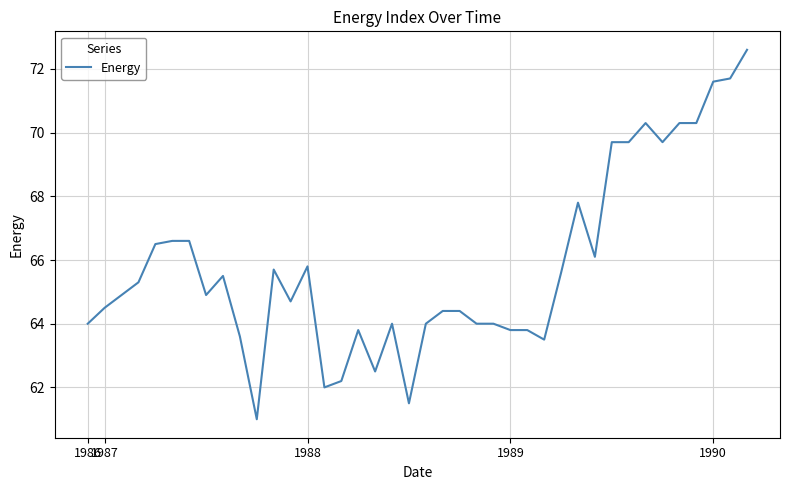

What is the difference between the maximum and minimum values?

11.6